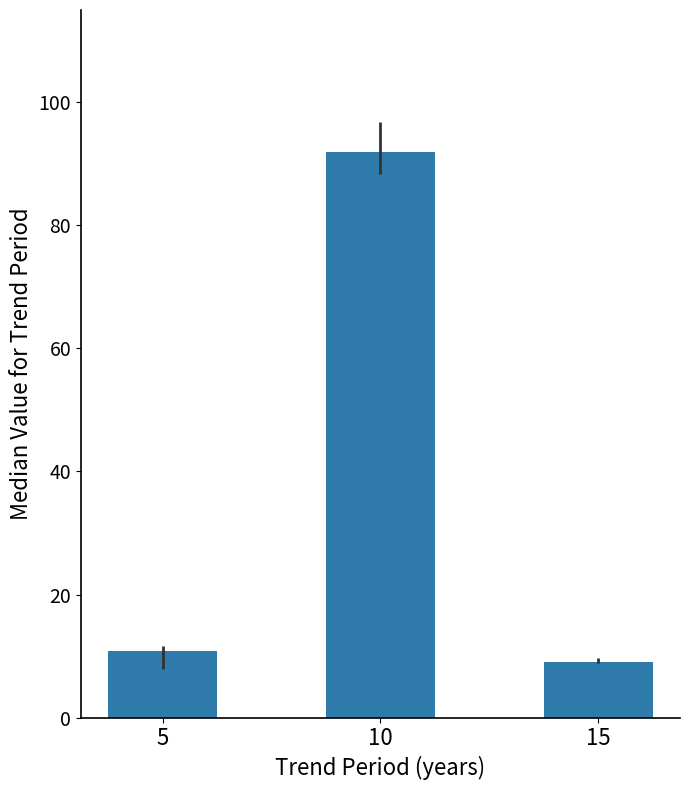

List the labels in order of value, largest first.

10, 5, 15